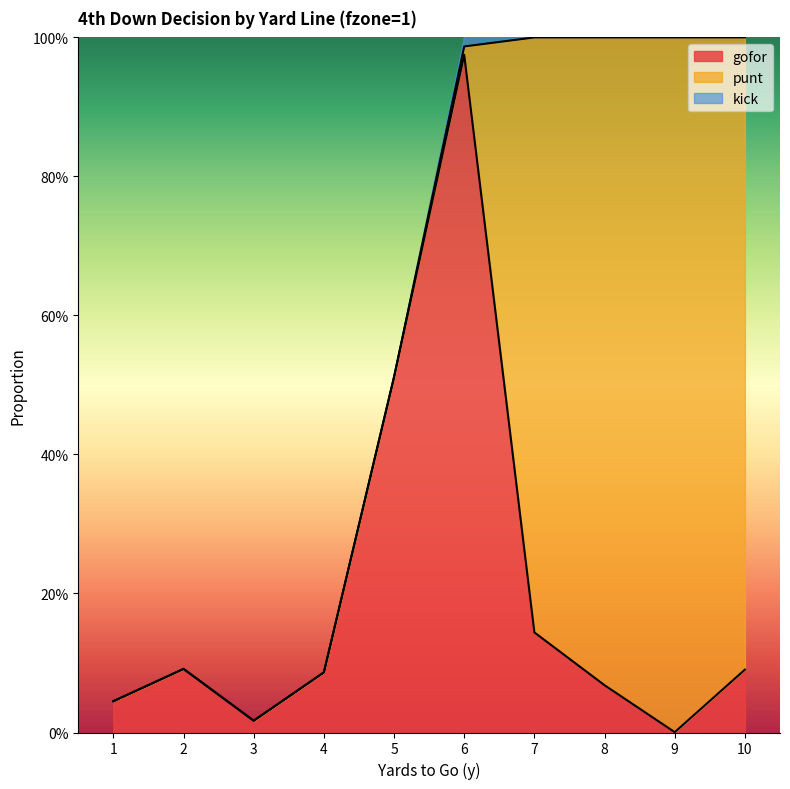

Is it true that punt equals 0.0 at 4?

True